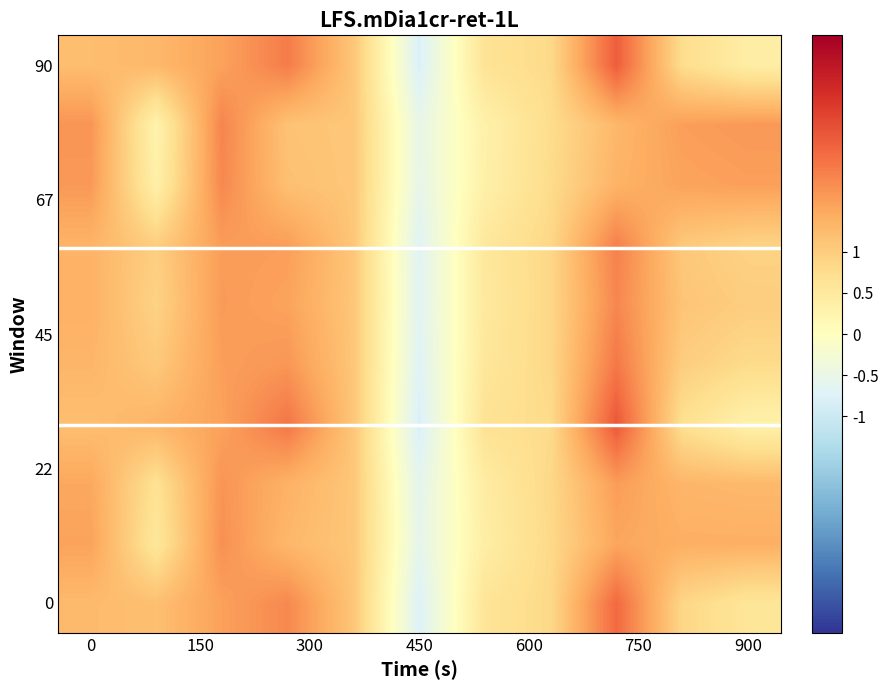

What is the maximum value shown in the chart?

0.1